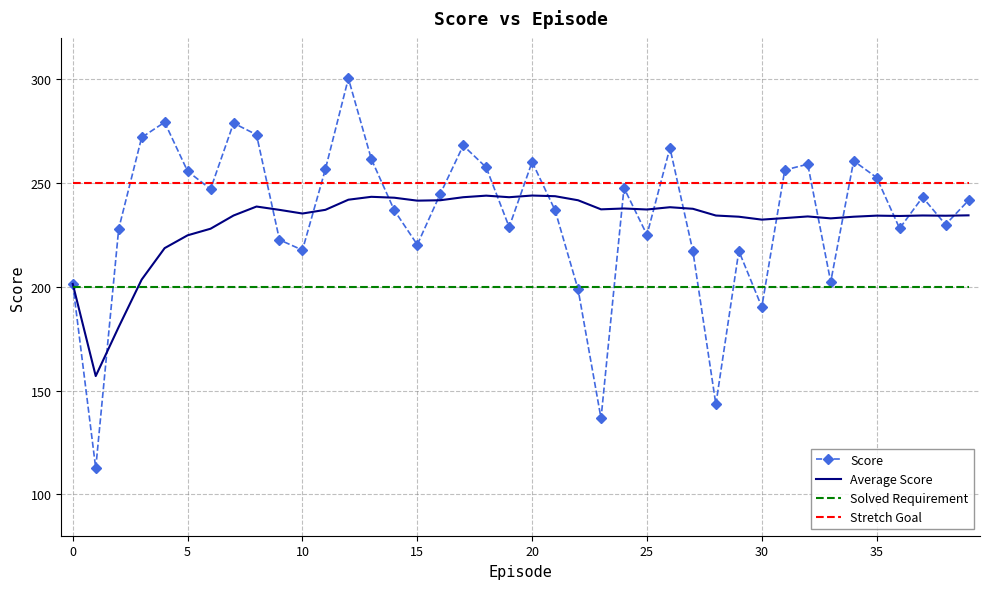

True or false: Stretch Goal and Solved Requirement cross at least once.

False